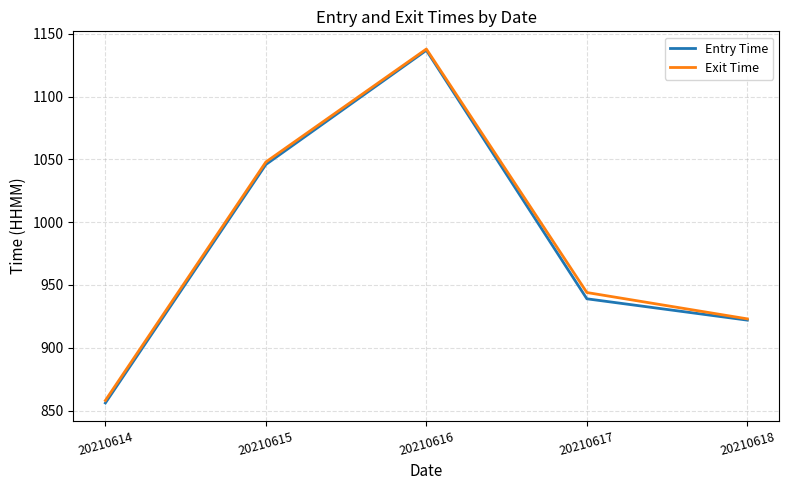

List the labels in order of Exit Time value, smallest first.

20210614, 20210618, 20210617, 20210615, 20210616